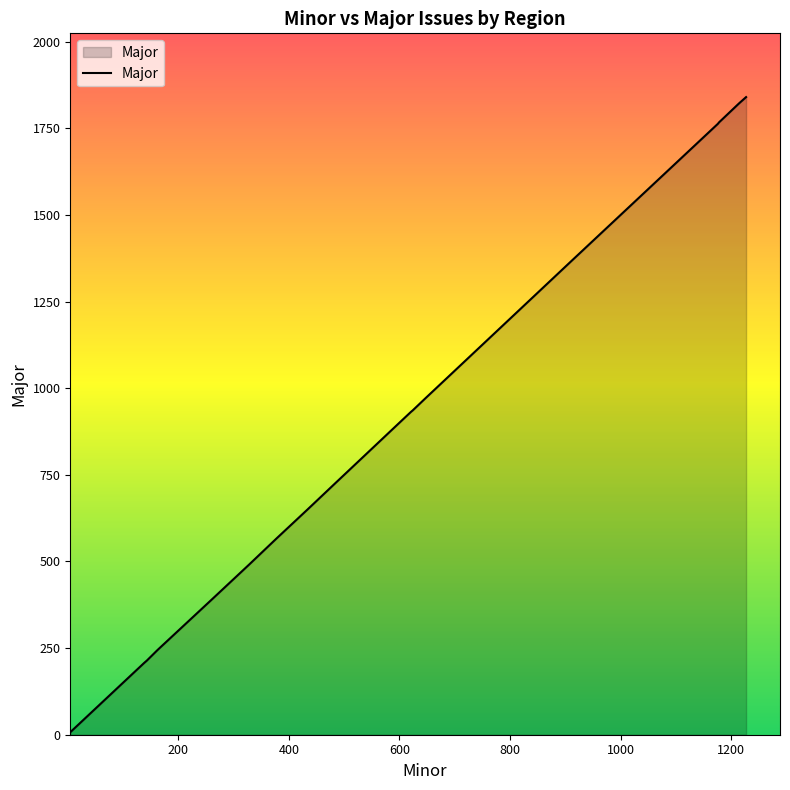

What is the greatest value displayed?

1840